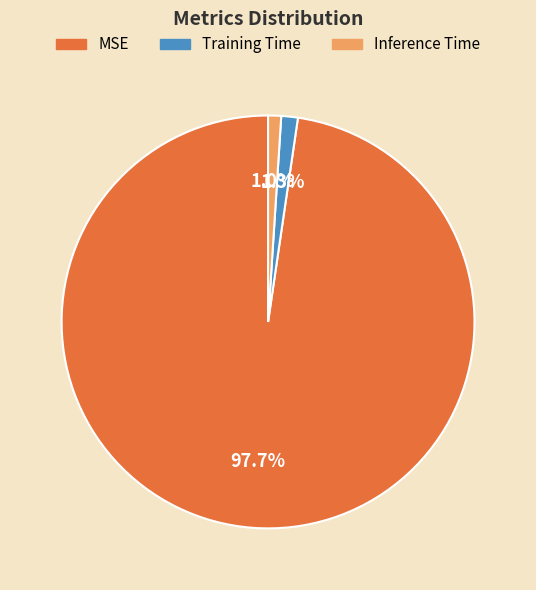

How many slices are in this pie chart?

3